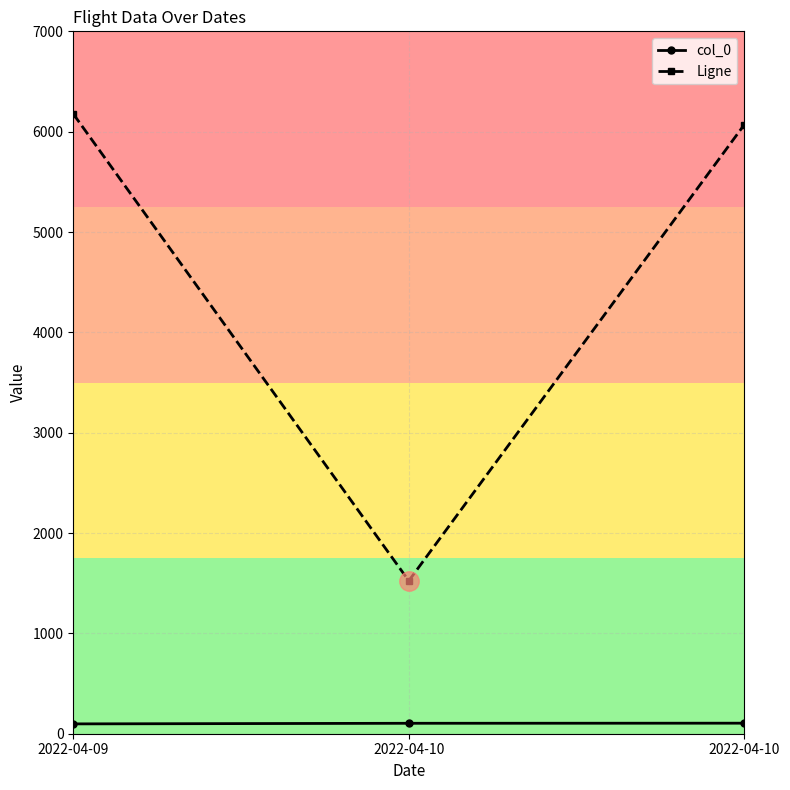

What is the difference between the maximum and second lowest values in the Ligne series?

107